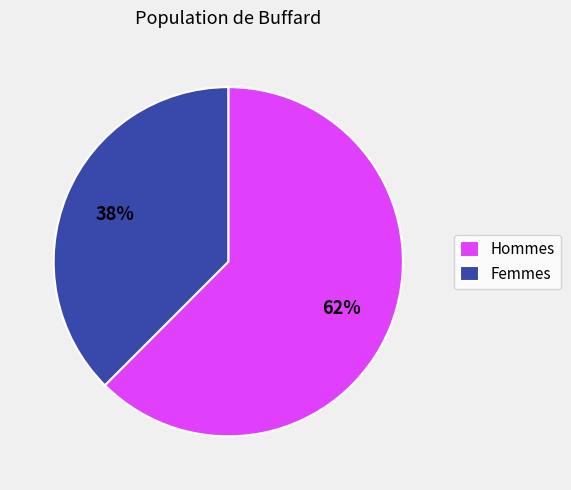

Is the sum of Hommes and Femmes greater than half?

Yes